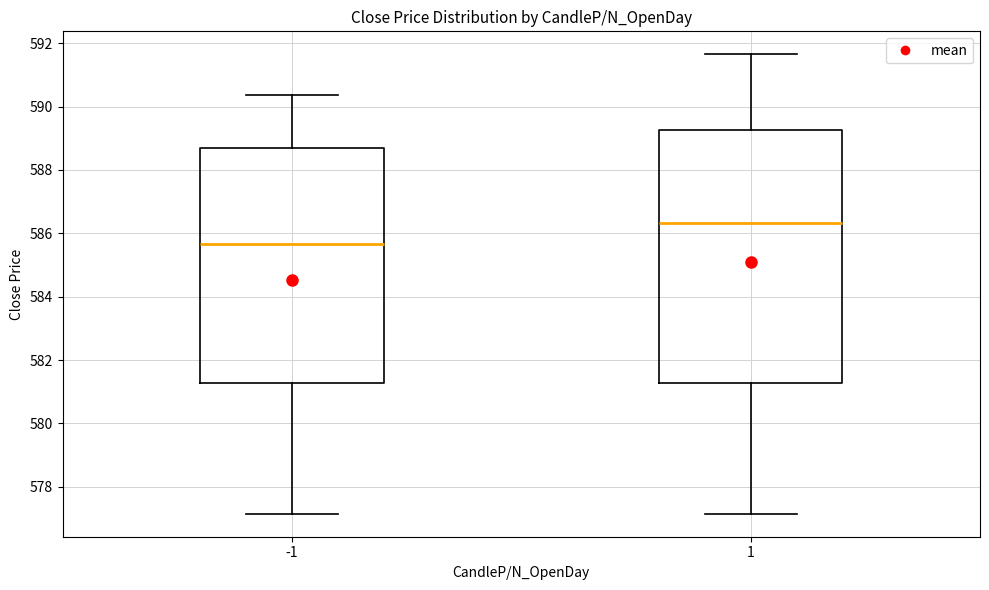

Comparing the boxes themselves (not the whiskers), which one is the tallest?

1